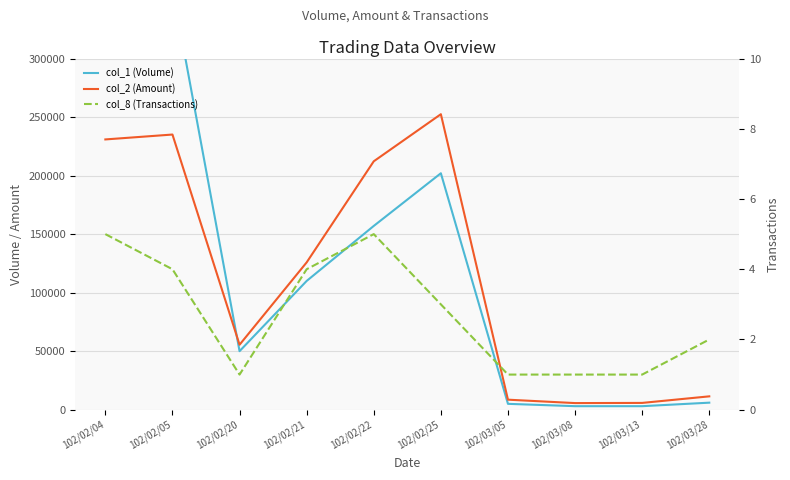

What is the label of the 7th point from the left?

102/03/05